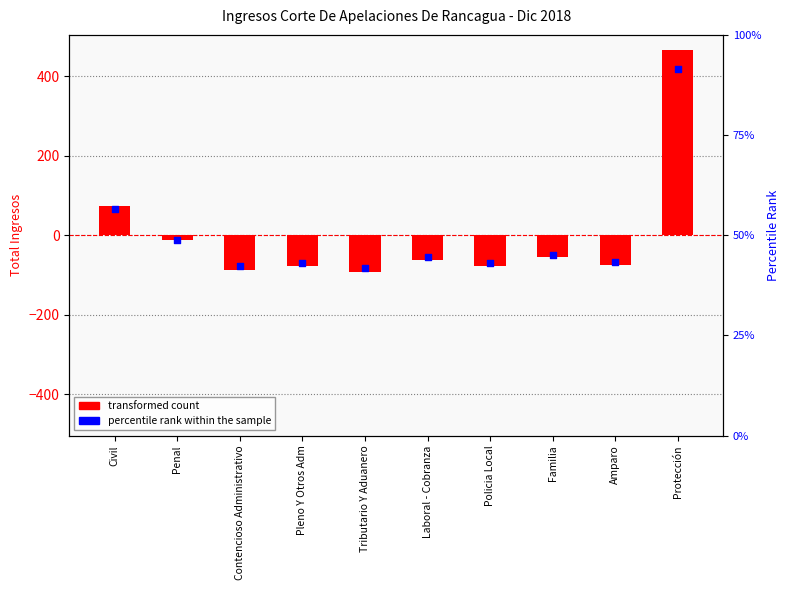

What are all the series names shown in the legend?

transformed count, percentile rank within the sample